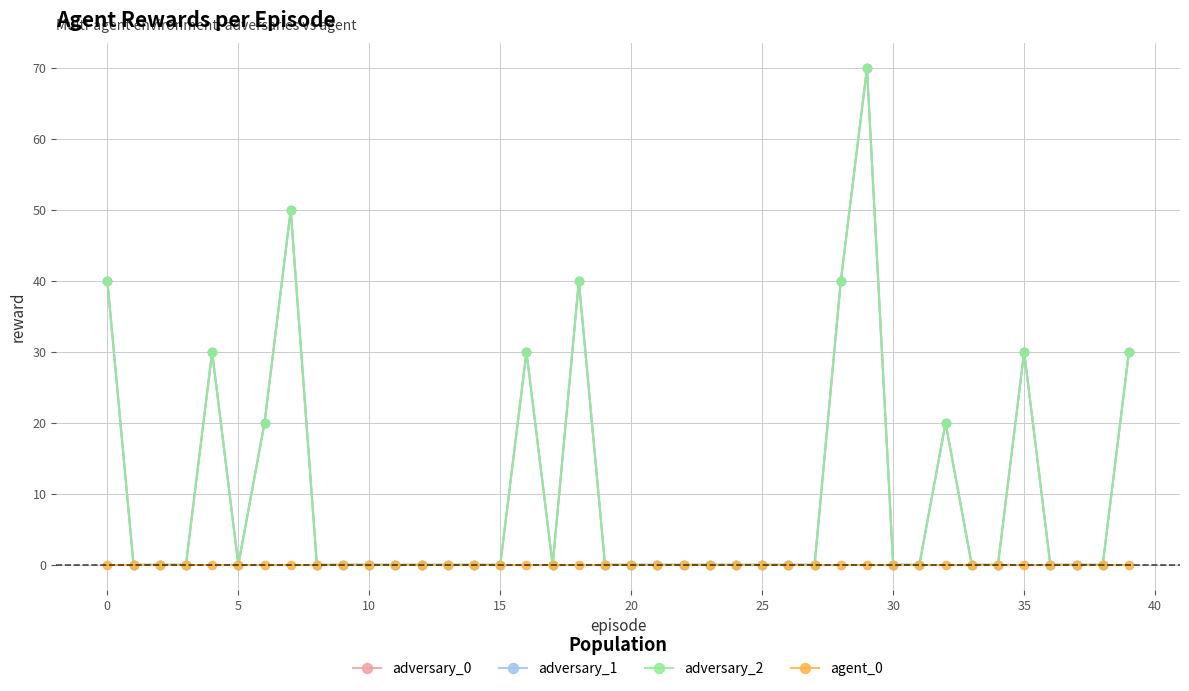

Does the chart have visible grid lines?

Yes